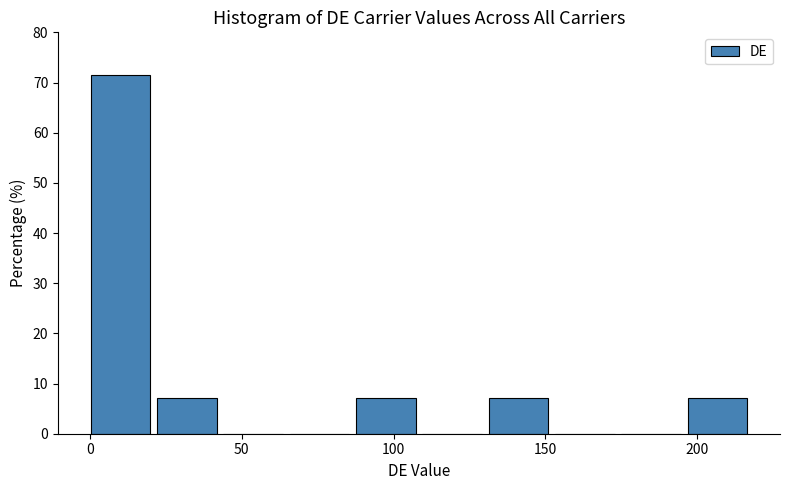

What is the height of the bar covering 130 to 155 on the x-axis? Neither the bar edges nor the heights are printed on the chart, so give them approximately, as read against the axes.

7